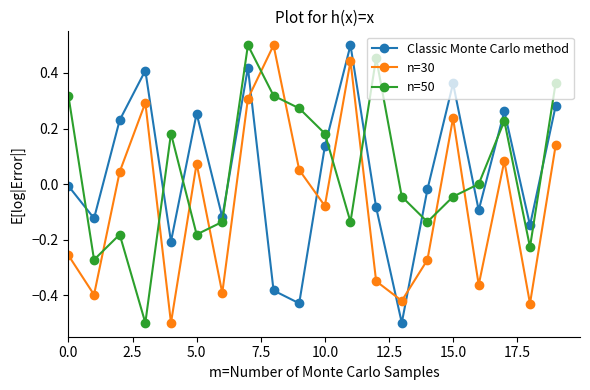

What is the minimum value for n=50?

-0.5